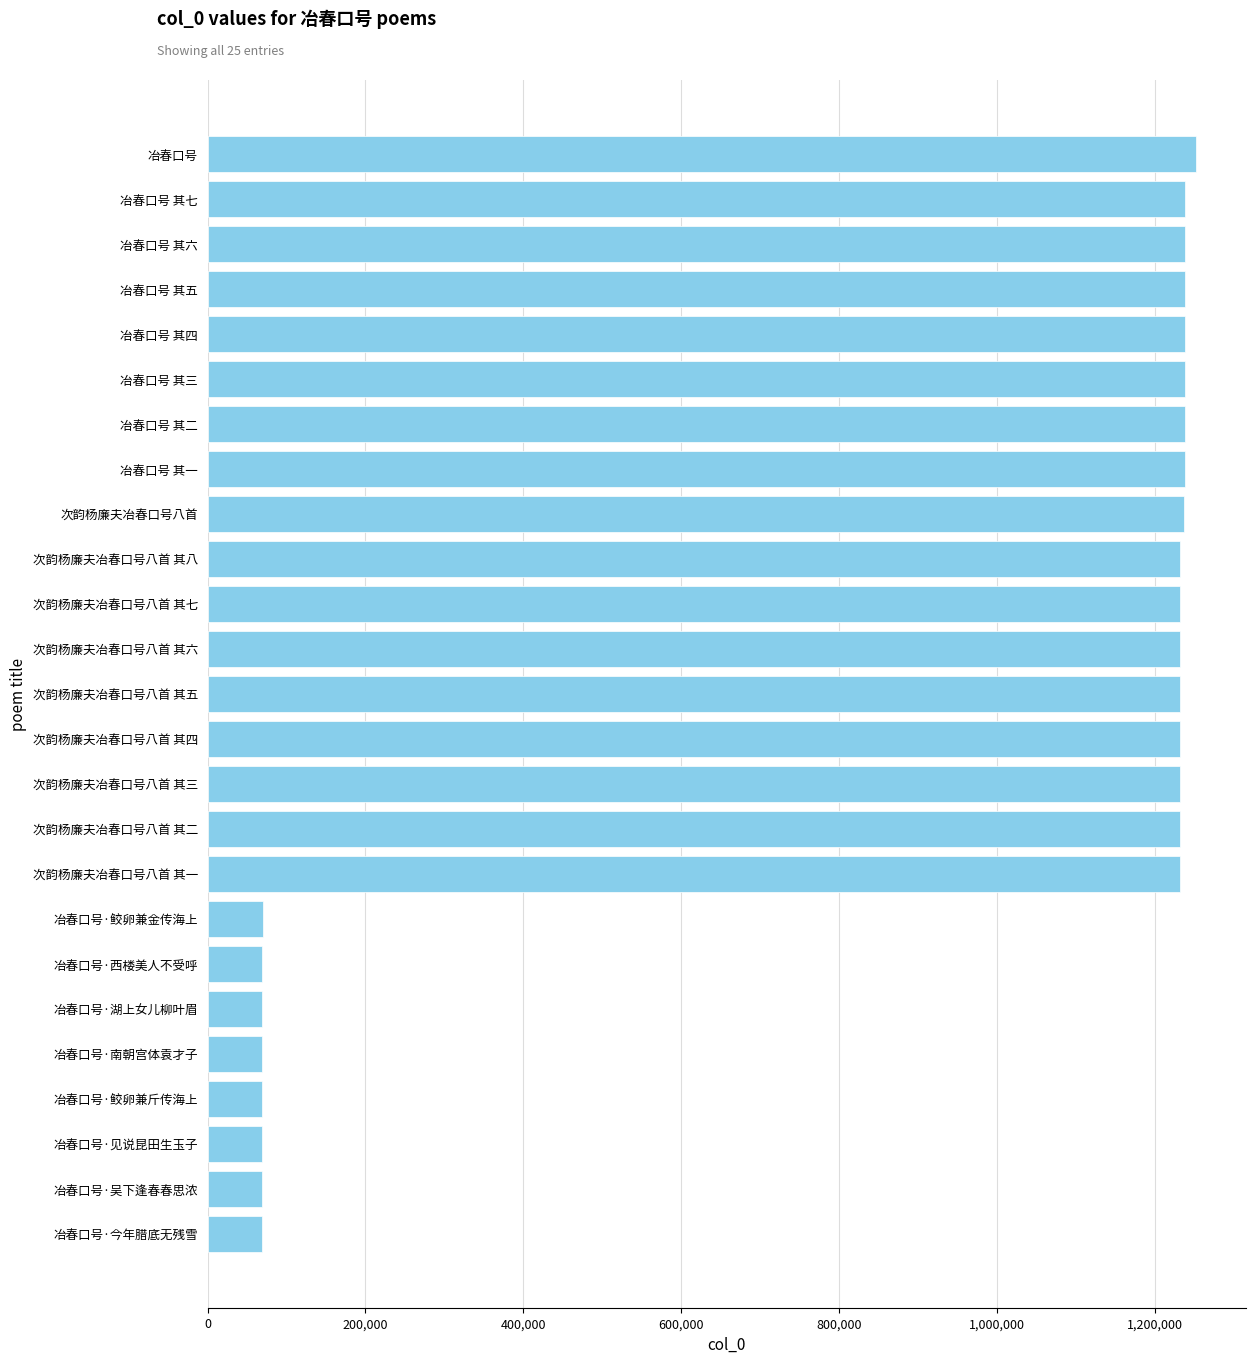

What is the label of the 23rd bar from the bottom?

冶春口号 其六